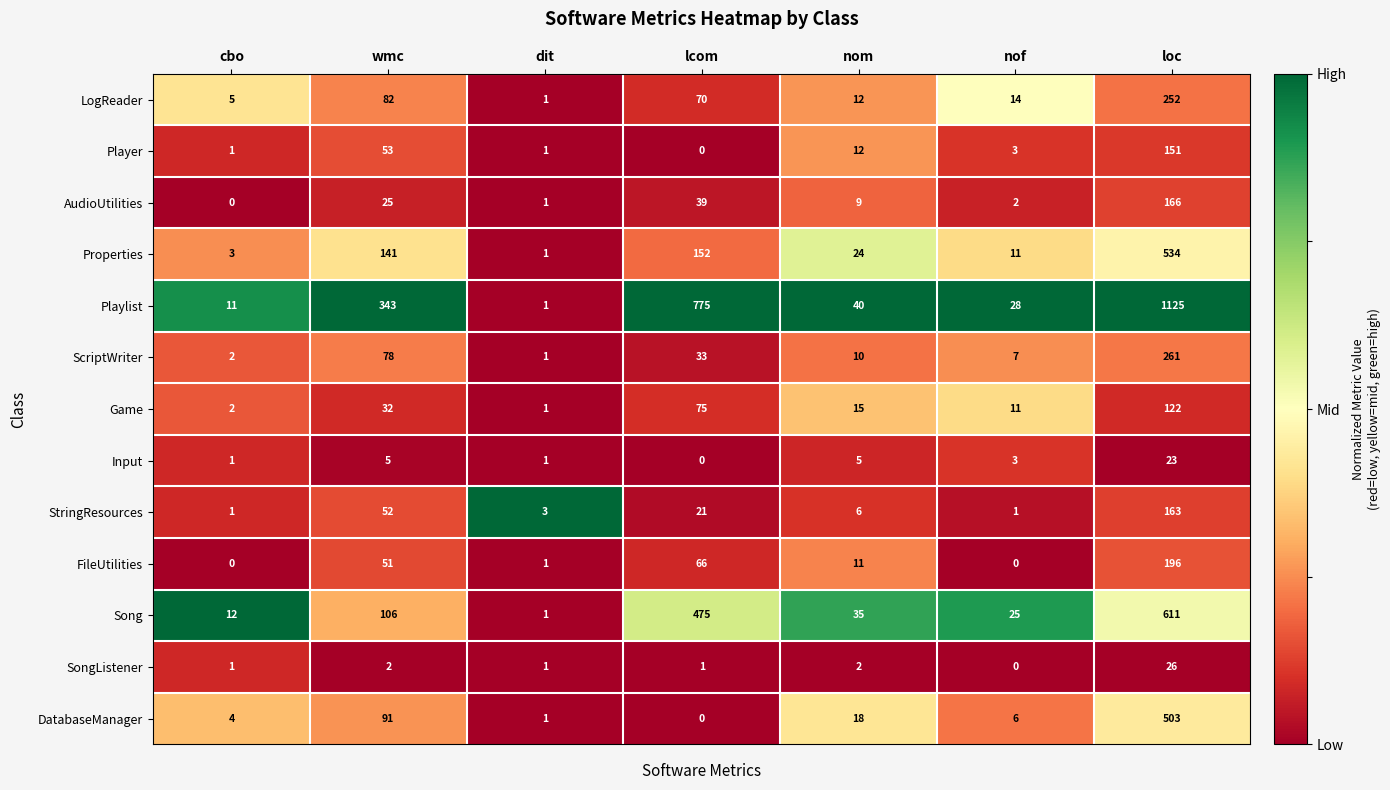

What is the difference between the second highest and minimum values in the Playlist series?

774